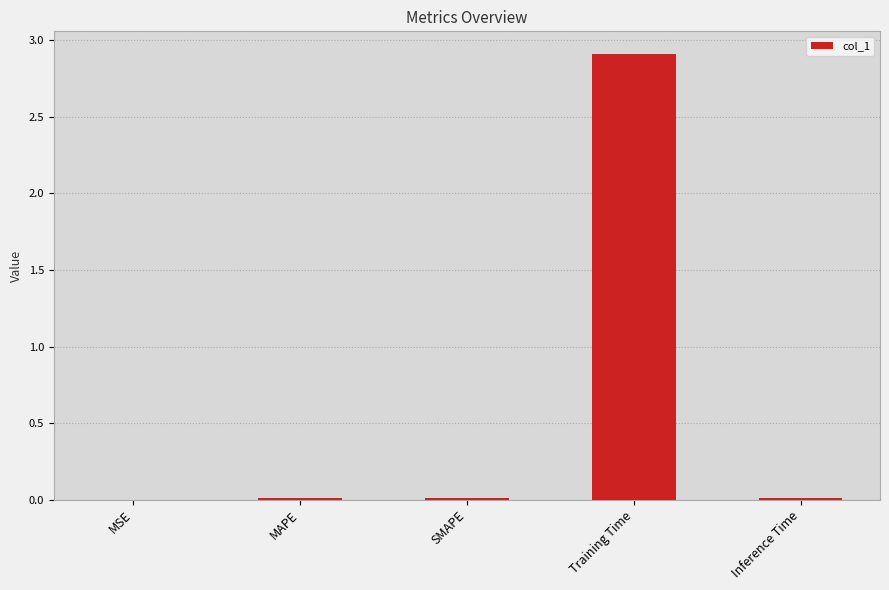

Is it true that the value at MAPE is 0.0?

True